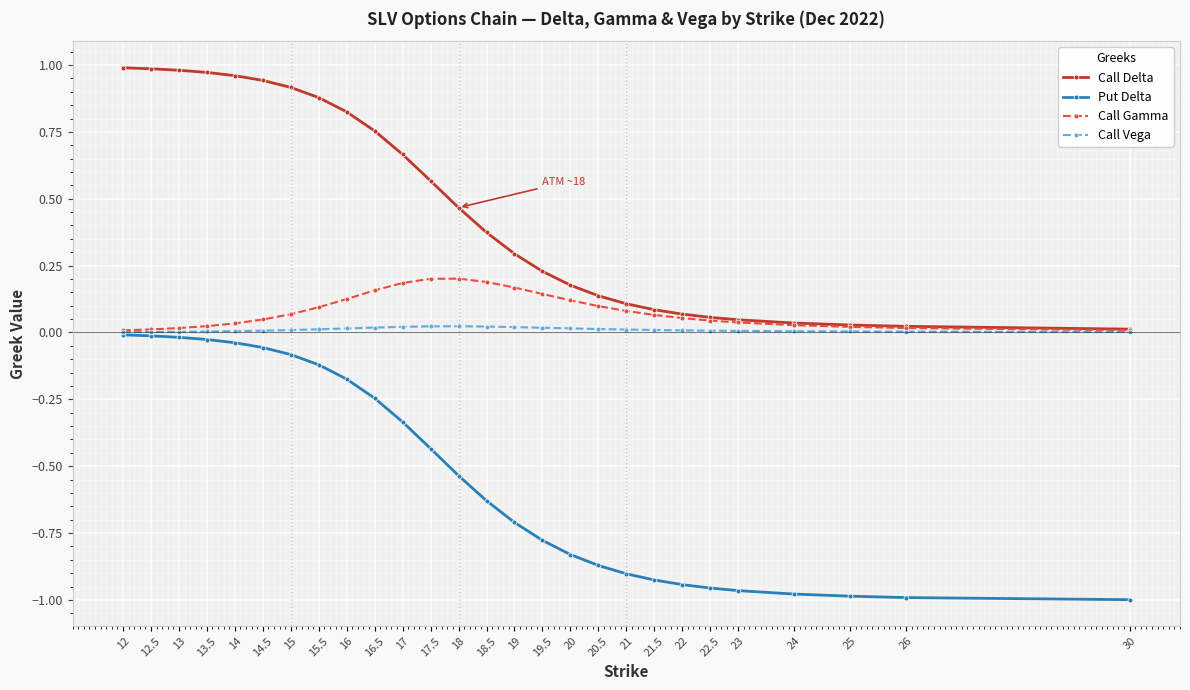

Which series has the largest total across all categories?

Call Delta